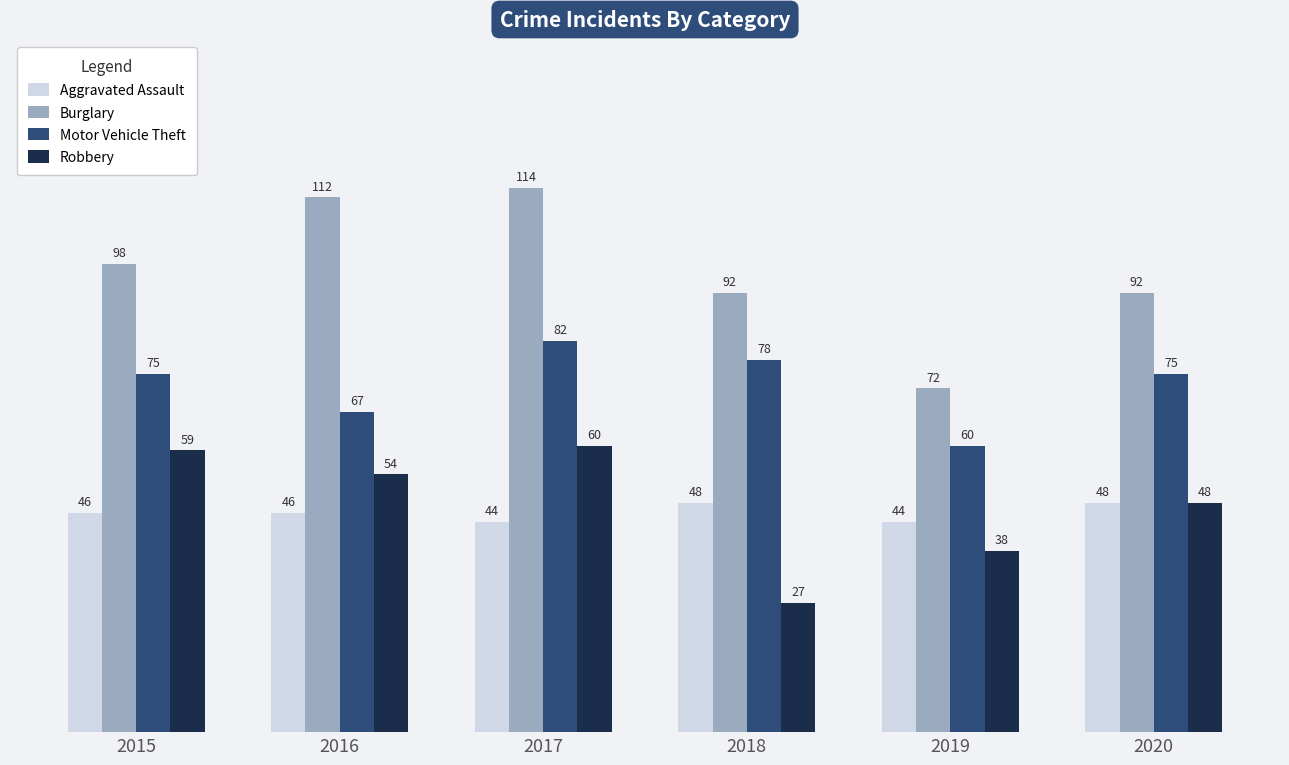

Reading right to left, transcribe all the data shown in this chart.

Aggravated Assault: 2020=48	2019=44	2018=48	2017=44	2016=46	2015=46
Burglary: 2020=92	2019=72	2018=92	2017=114	2016=112	2015=98
Motor Vehicle Theft: 2020=75	2019=60	2018=78	2017=82	2016=67	2015=75
Robbery: 2020=48	2019=38	2018=27	2017=60	2016=54	2015=59